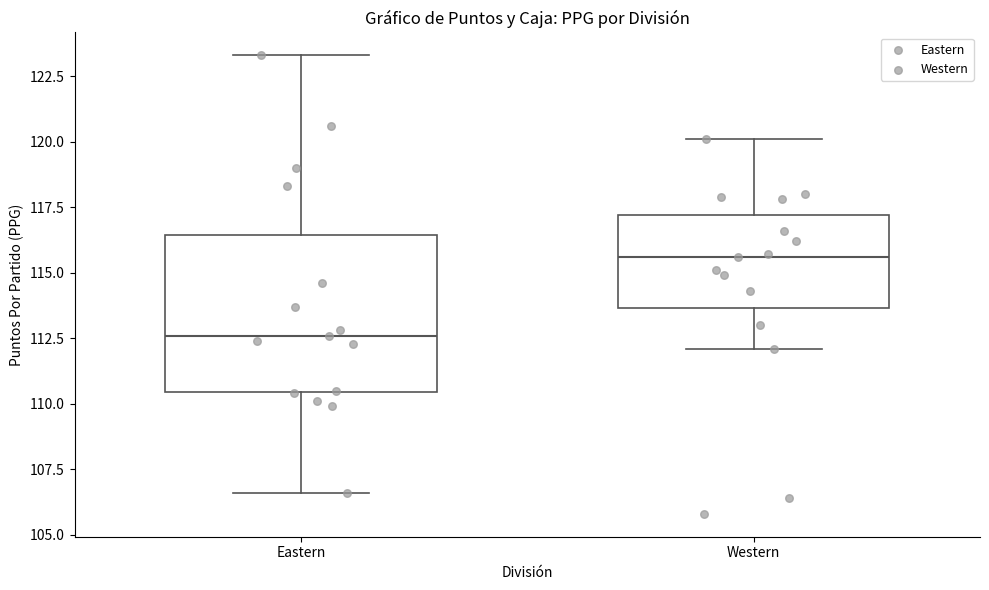

Comparing the boxes themselves (not the whiskers), which one is the tallest?

Eastern